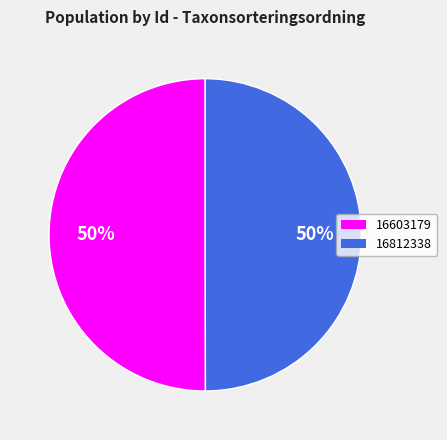

True or false: 16603179 accounts for 61% of the total.

False